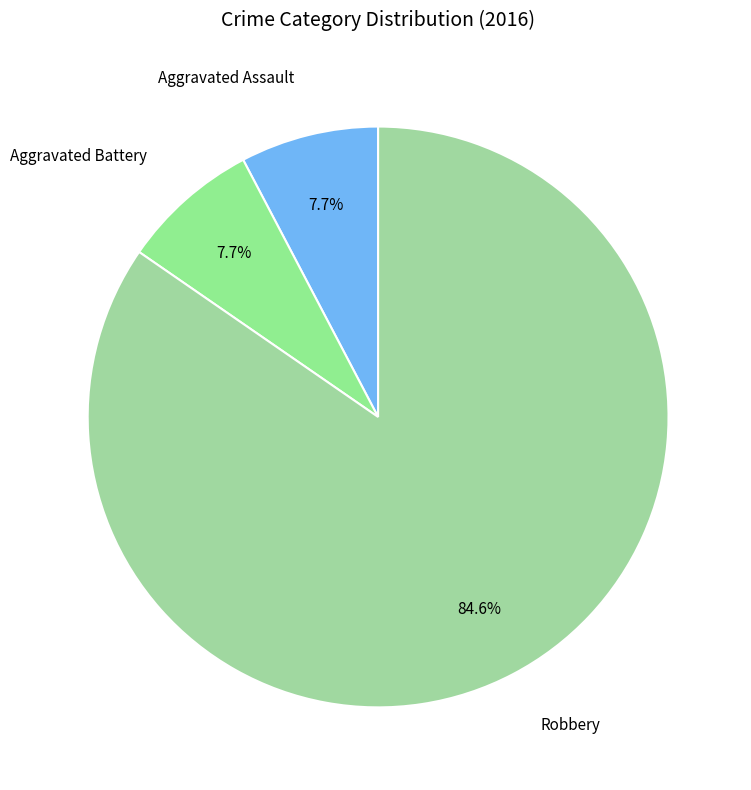

To the nearest percent, what is the difference between the Aggravated Battery and Robbery slice percentages?

77%